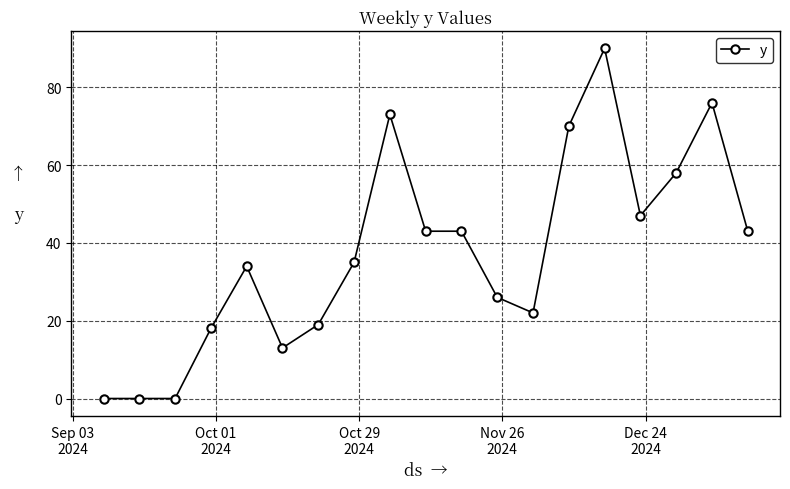

What is the average value?

37